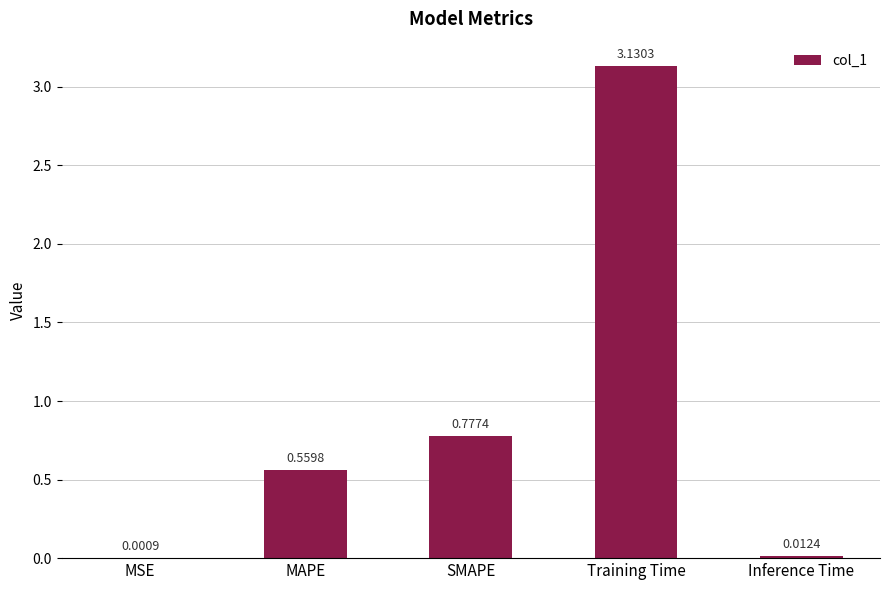

What is the change in value from MSE to Training Time?

+3.1